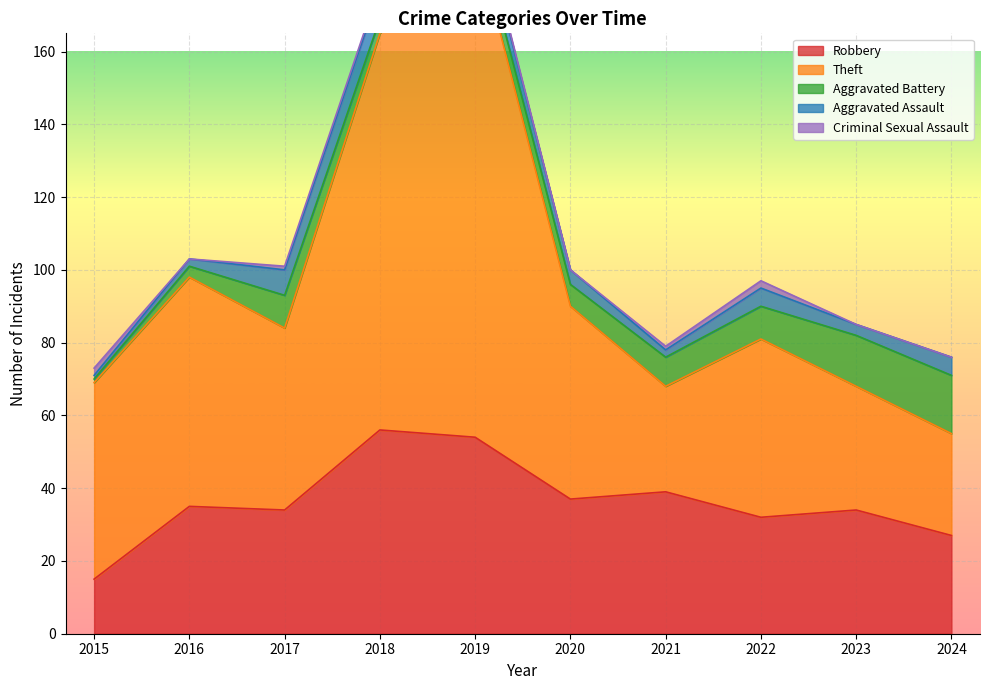

What is the sum of all Aggravated Battery values?

75